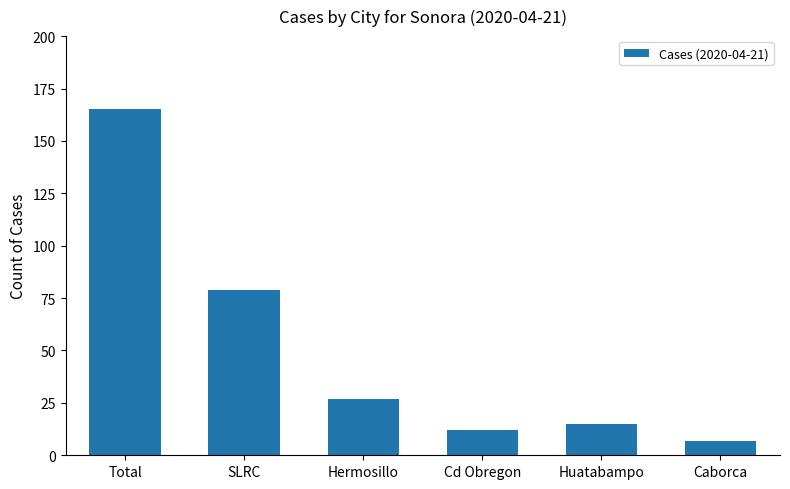

Rank the categories by value from highest to lowest.

Total, SLRC, Hermosillo, Huatabampo, Cd Obregon, Caborca